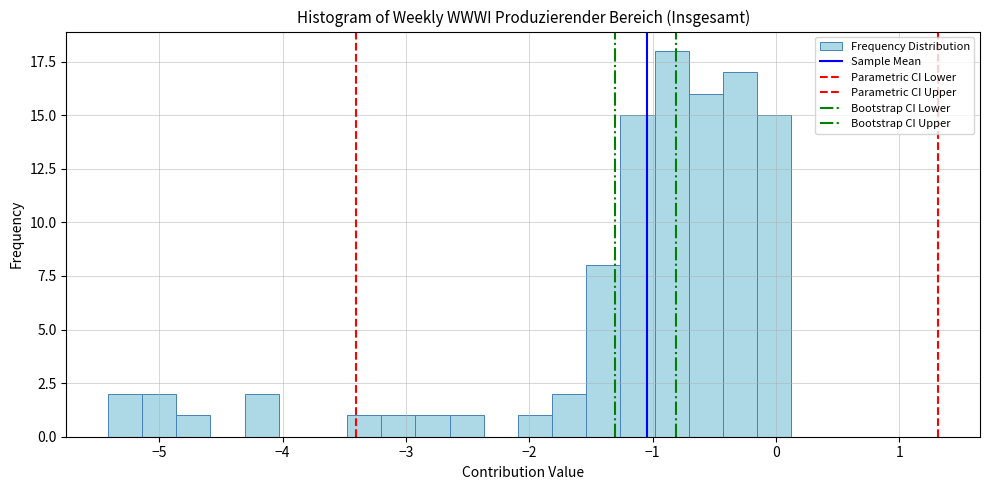

Read against the x-axis, roughly where is the centre of the tallest bar?

-0.8